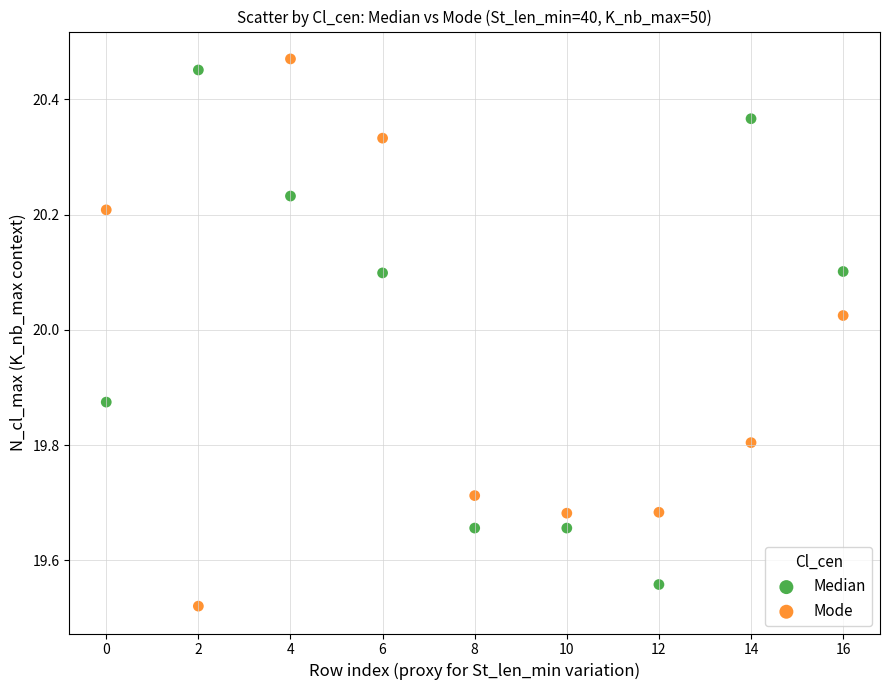

Which series contains the lowest Y value?

Mode